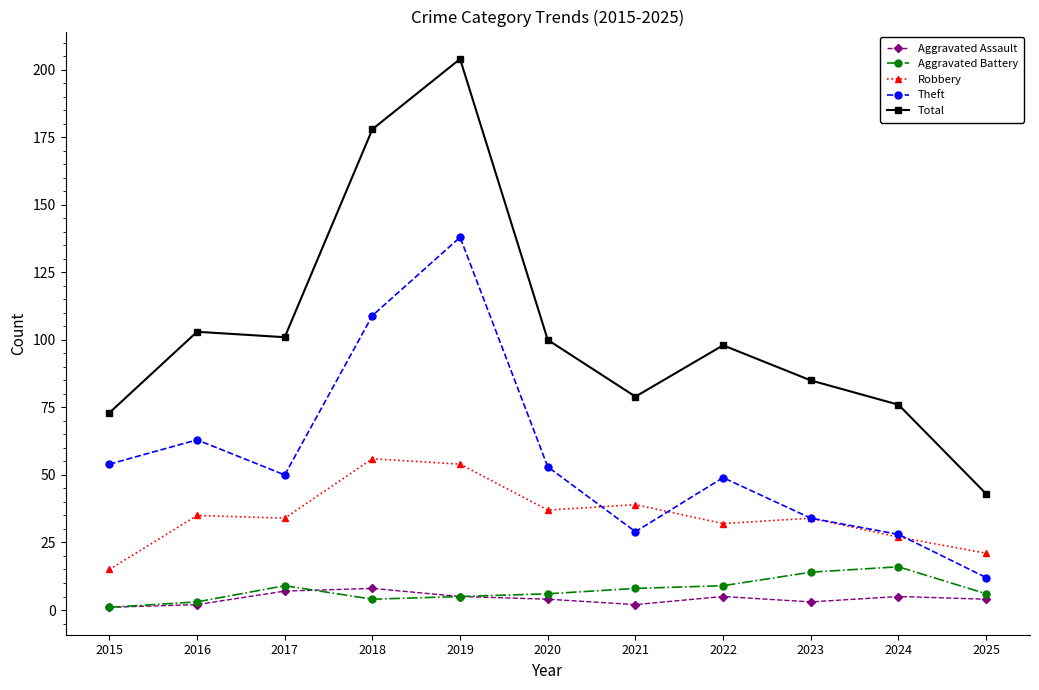

What is the difference between the highest and lowest values at 2016?

101